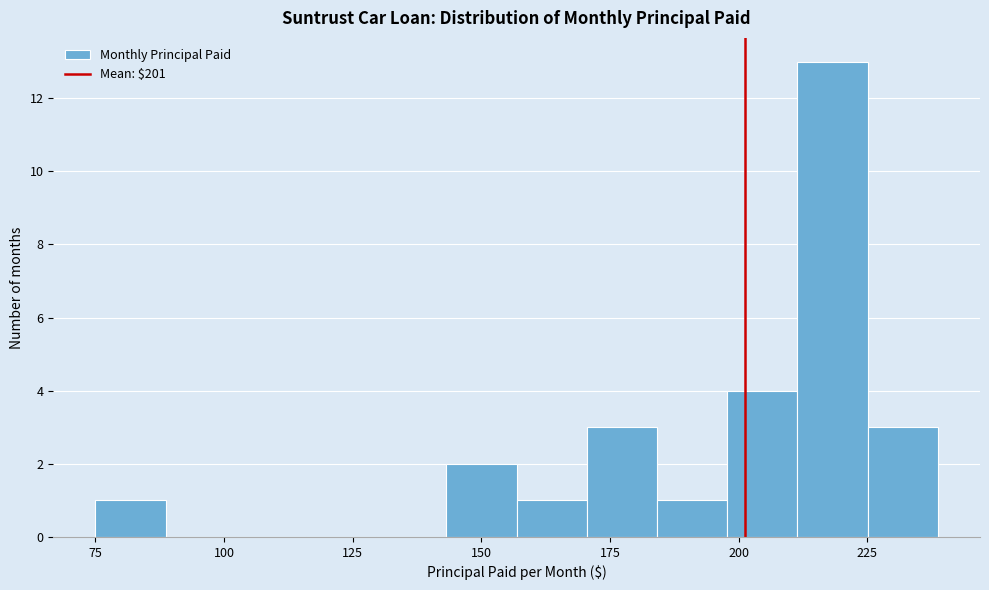

Read against the x-axis, roughly where is the centre of the tallest bar?

220